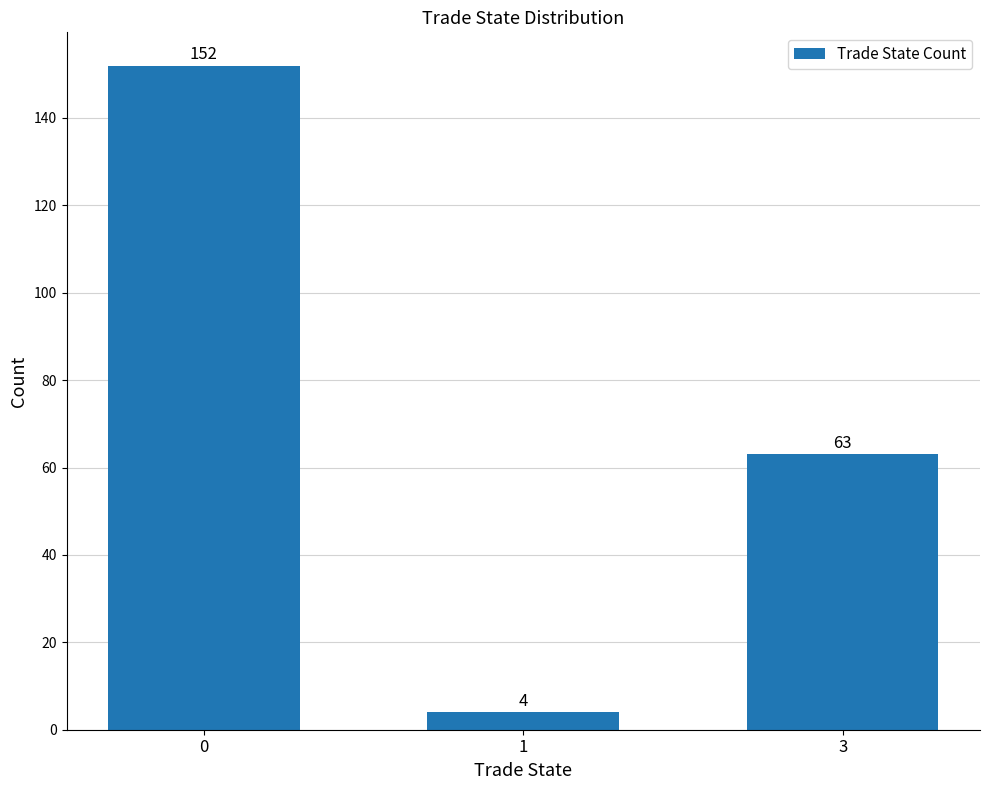

Approximately how many times larger is the value at 0 compared to 1?

38.0